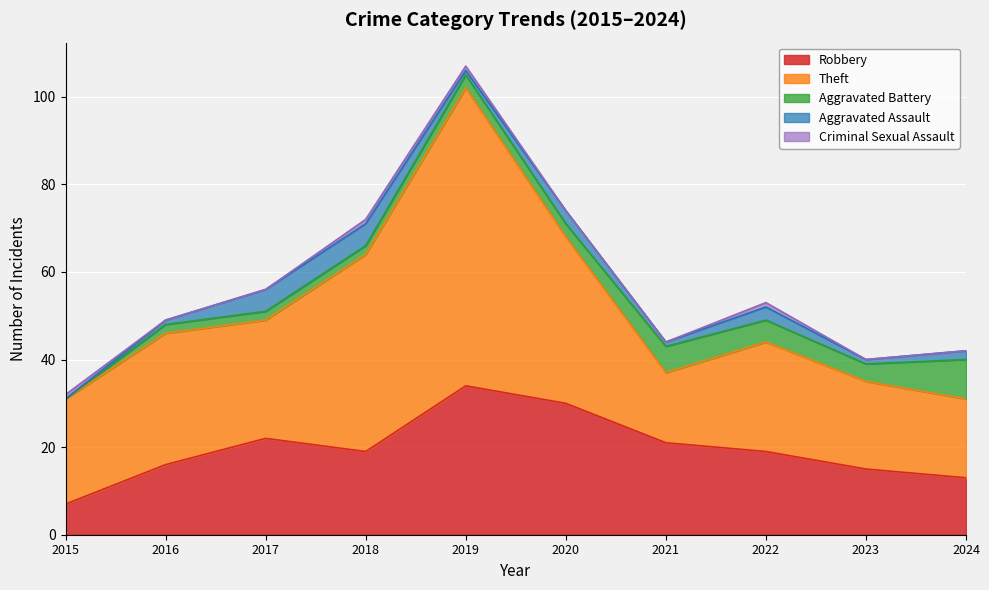

At which label does Aggravated Assault reach its peak?

2017